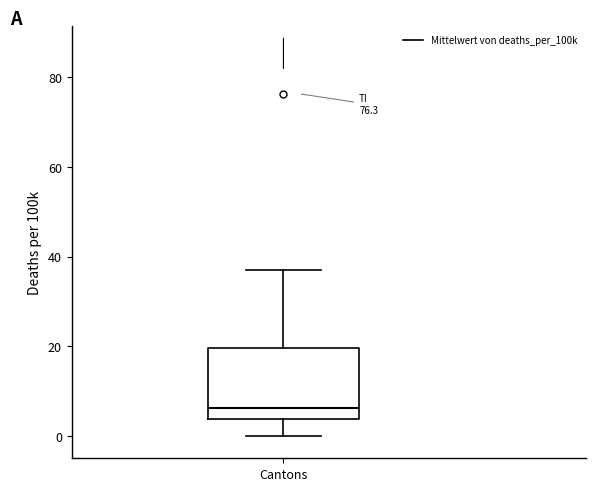

Transcribe this box plot: give where the median line is, the range the box spans, and where the two whiskers end, as read against the y-axis. The values are not printed on the chart, so give them approximately, as read against the axis.

median 6, box 4 to 20, whiskers 0 to 36